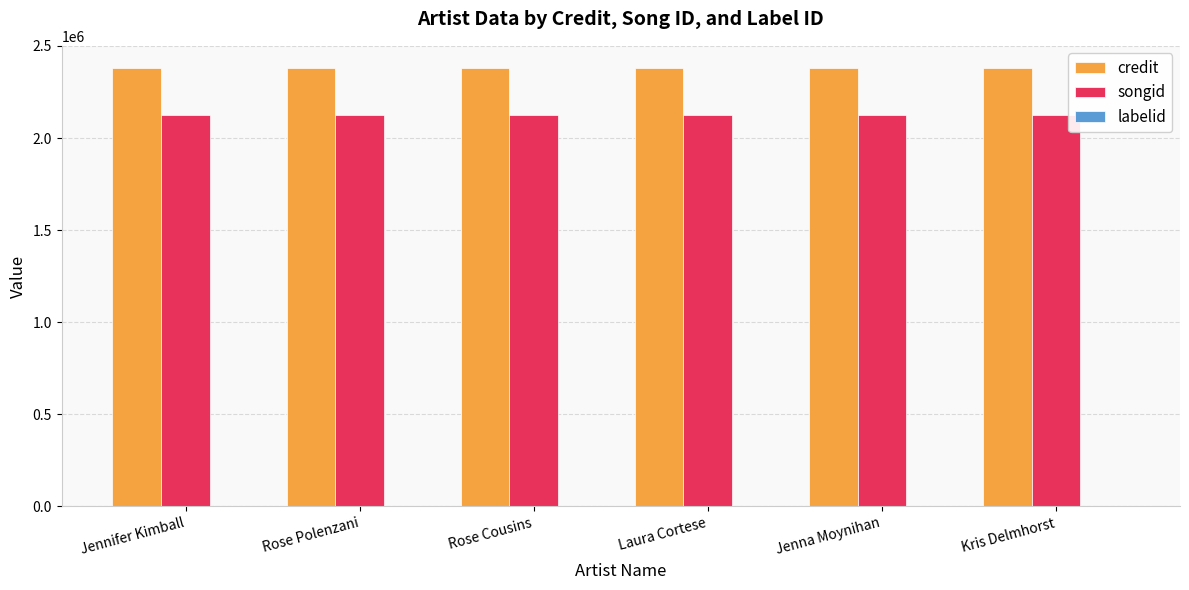

Which series has the largest total across all categories?

credit